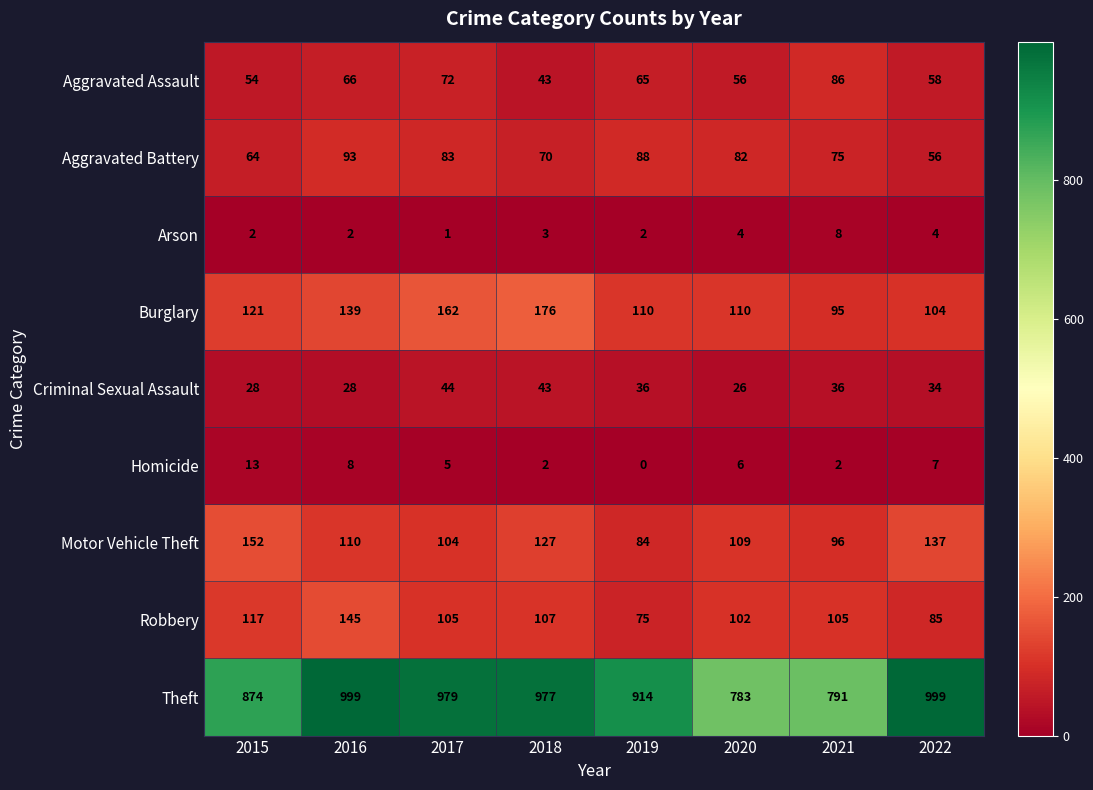

What is the spread (max minus min) of values at 2022?

995